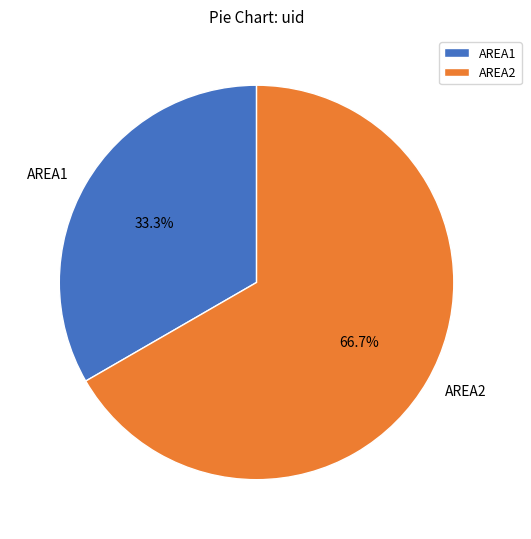

What percentage is NOT represented by AREA2?

33.3%